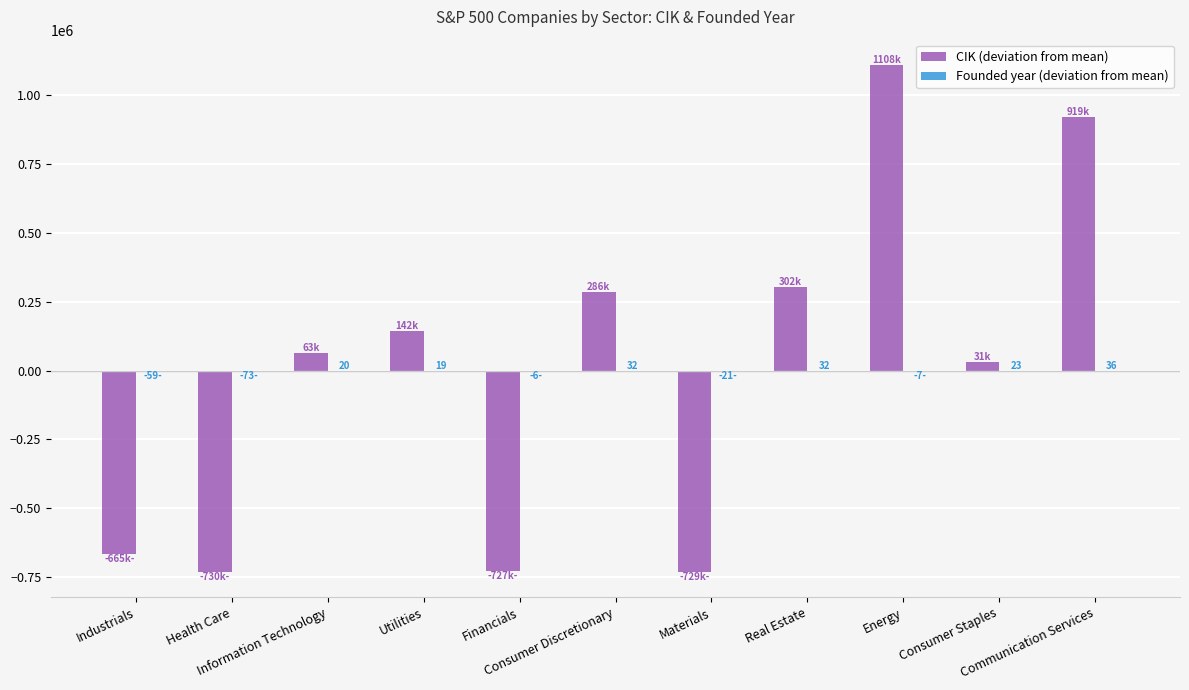

List the labels in order of Founded year (deviation from mean) value, smallest first.

Health Care, Industrials, Materials, Energy, Financials, Utilities, Information Technology, Consumer Staples, Consumer Discretionary, Real Estate, Communication Services